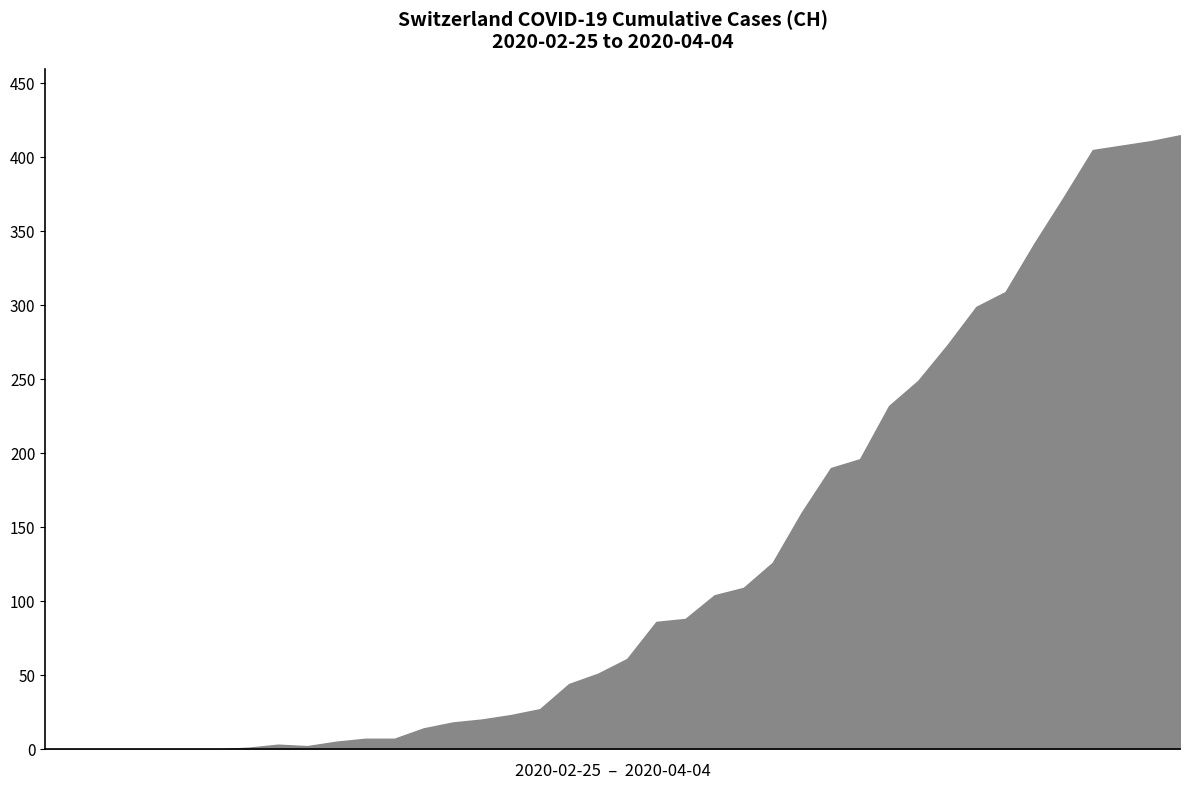

What is the maximum value shown in the chart?

415